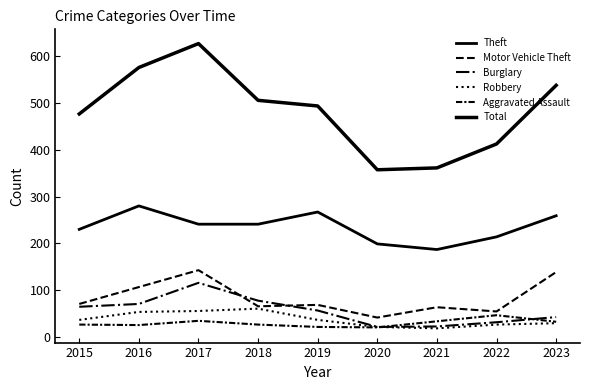

Between 2020 and 2023, which series saw the biggest shift?

Total